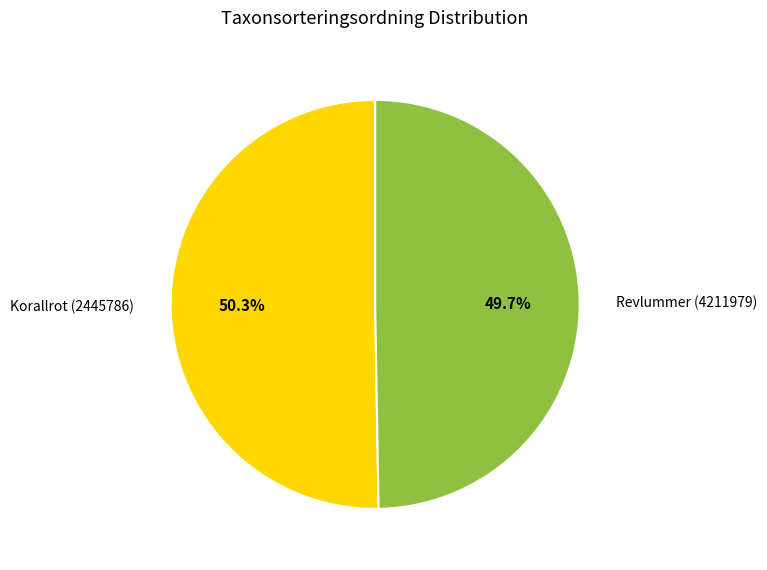

To the nearest percent, what is the difference between the Revlummer (4211979) and Korallrot (2445786) slice percentages?

1%